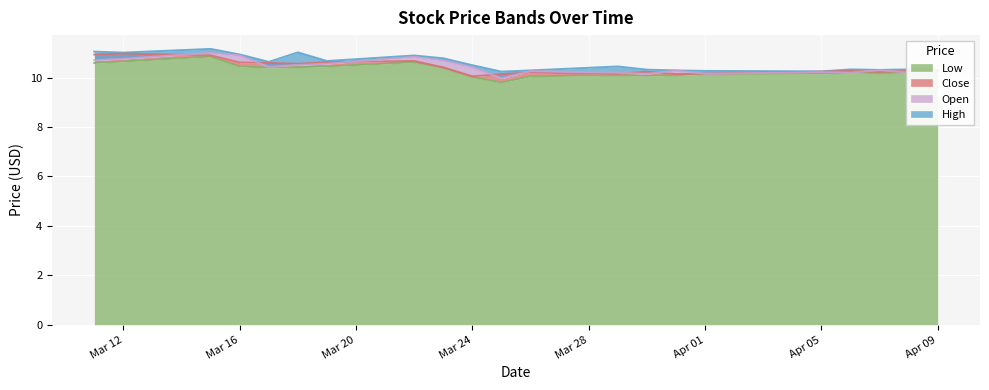

True or false: High and Close cross at least once.

False